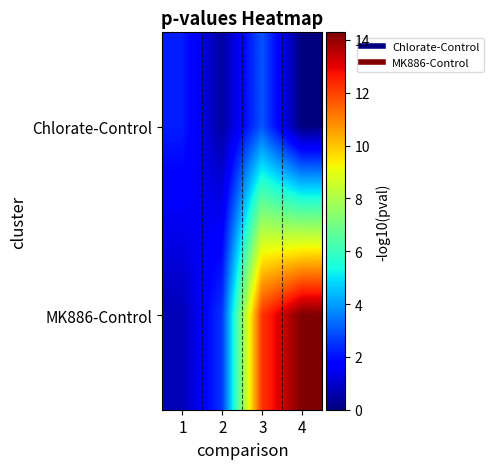

Rank the series by their average value, from highest to lowest.

MK886-Control, Chlorate-Control